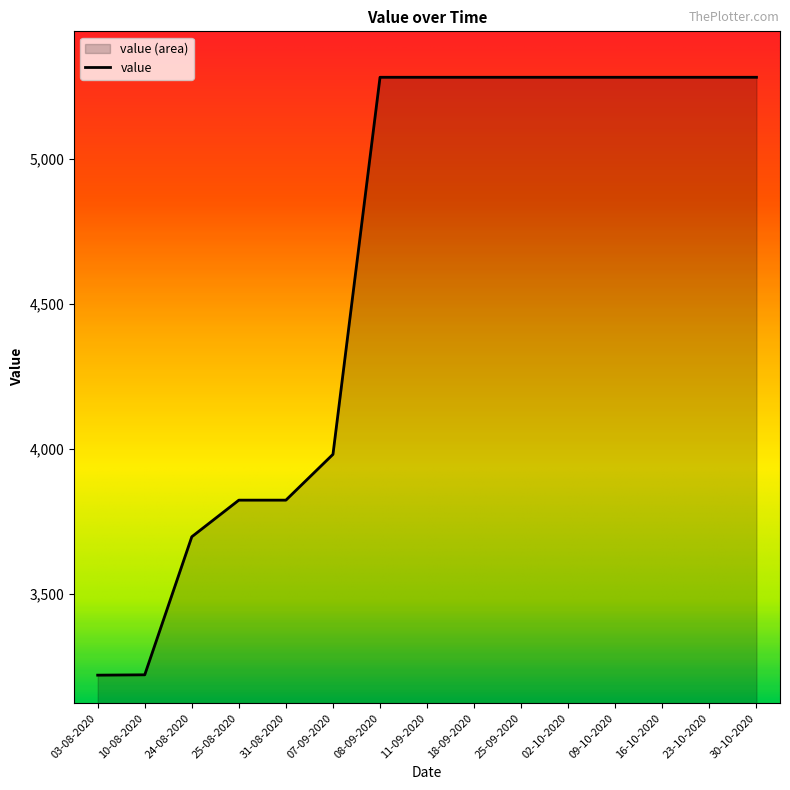

True or false: the data has more than 1 interior local peaks.

False